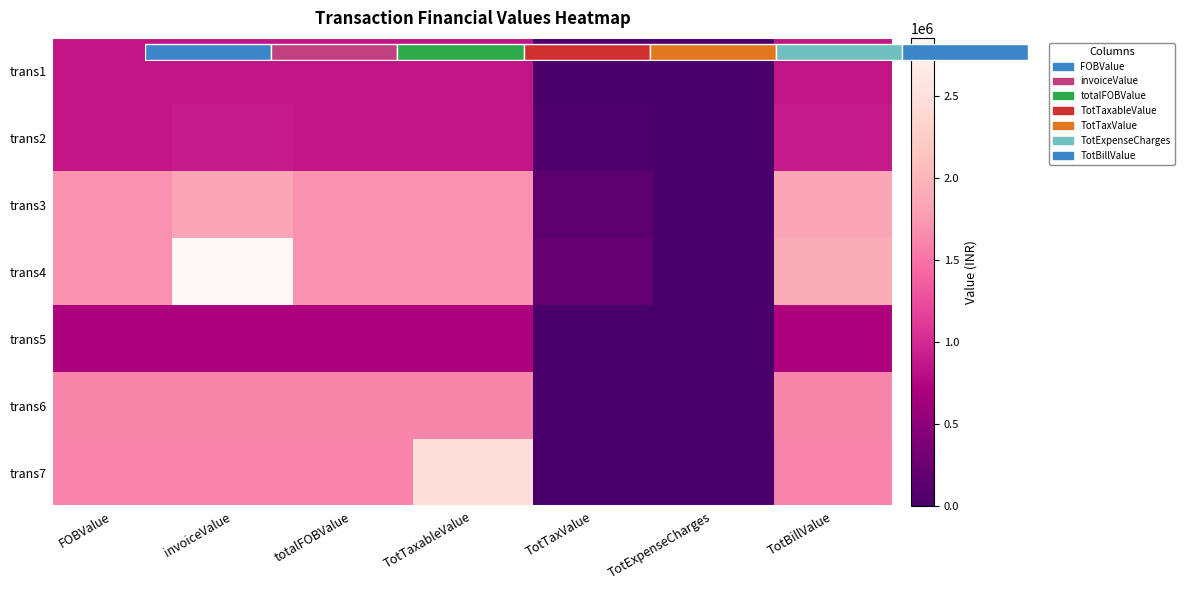

How many data points in trans2 are above 850000?

2